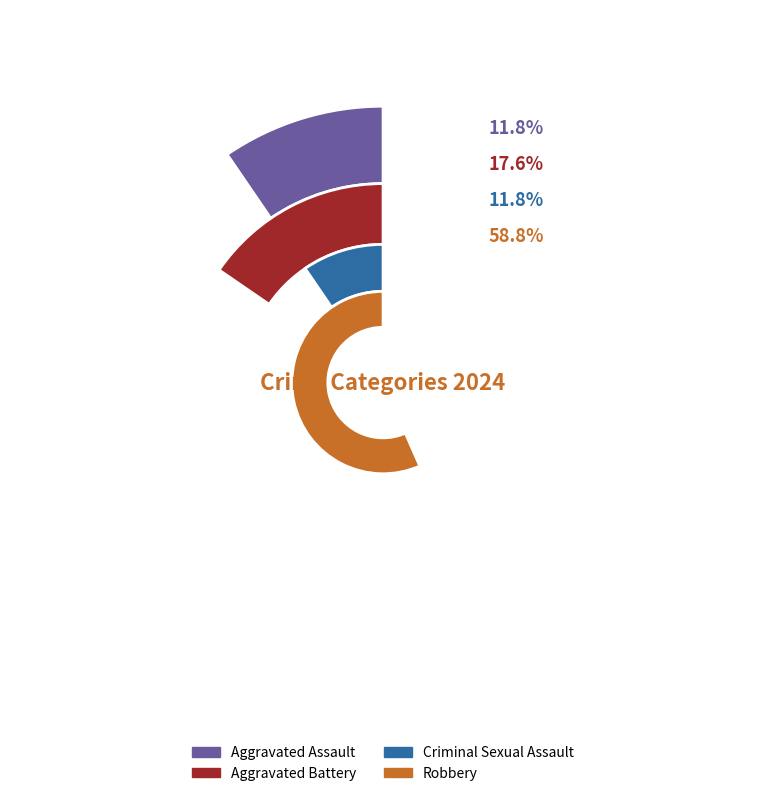

To the nearest percent, what is the difference between the Criminal Sexual Assault and Robbery slice percentages?

47%